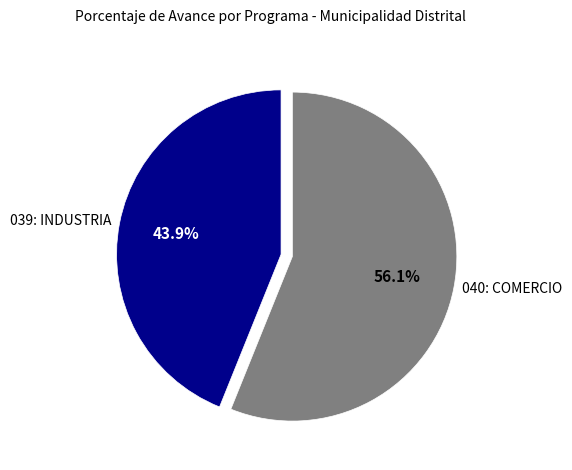

Which category has the smallest portion of the pie?

039: INDUSTRIA